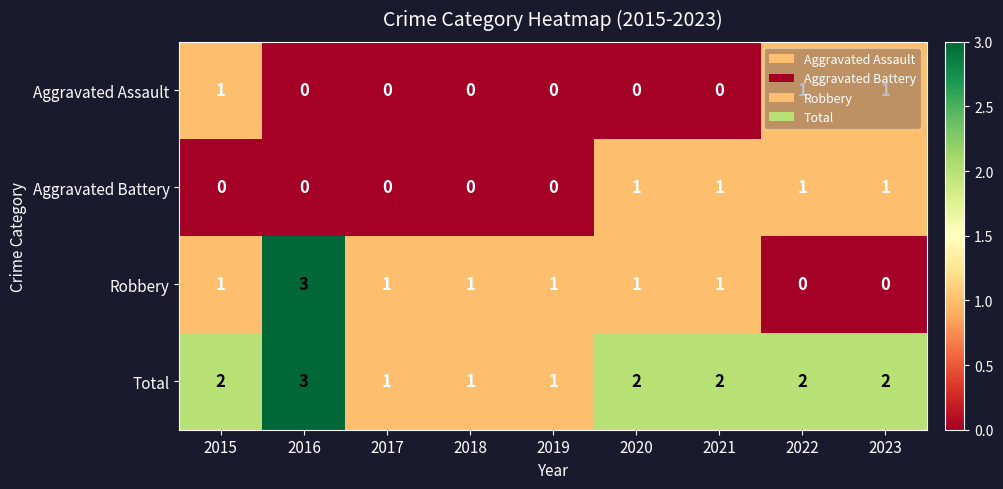

Is it true that Robbery equals -2 at 2022?

False